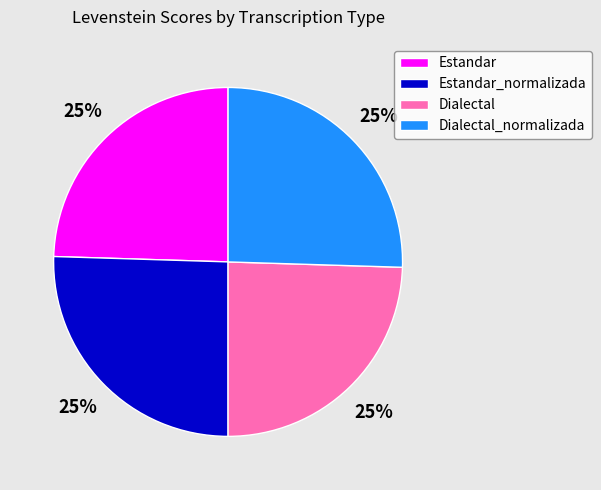

True or false: Estandar accounts for 25% of the total.

True